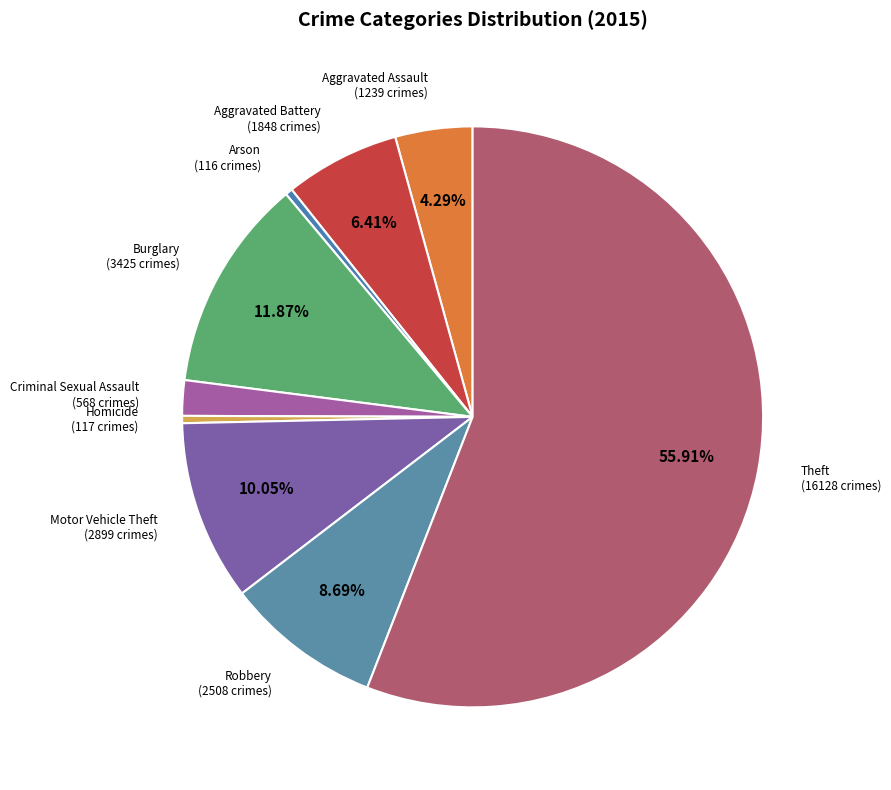

To the nearest percent, what percentage of the pie is Motor Vehicle Theft?

10%